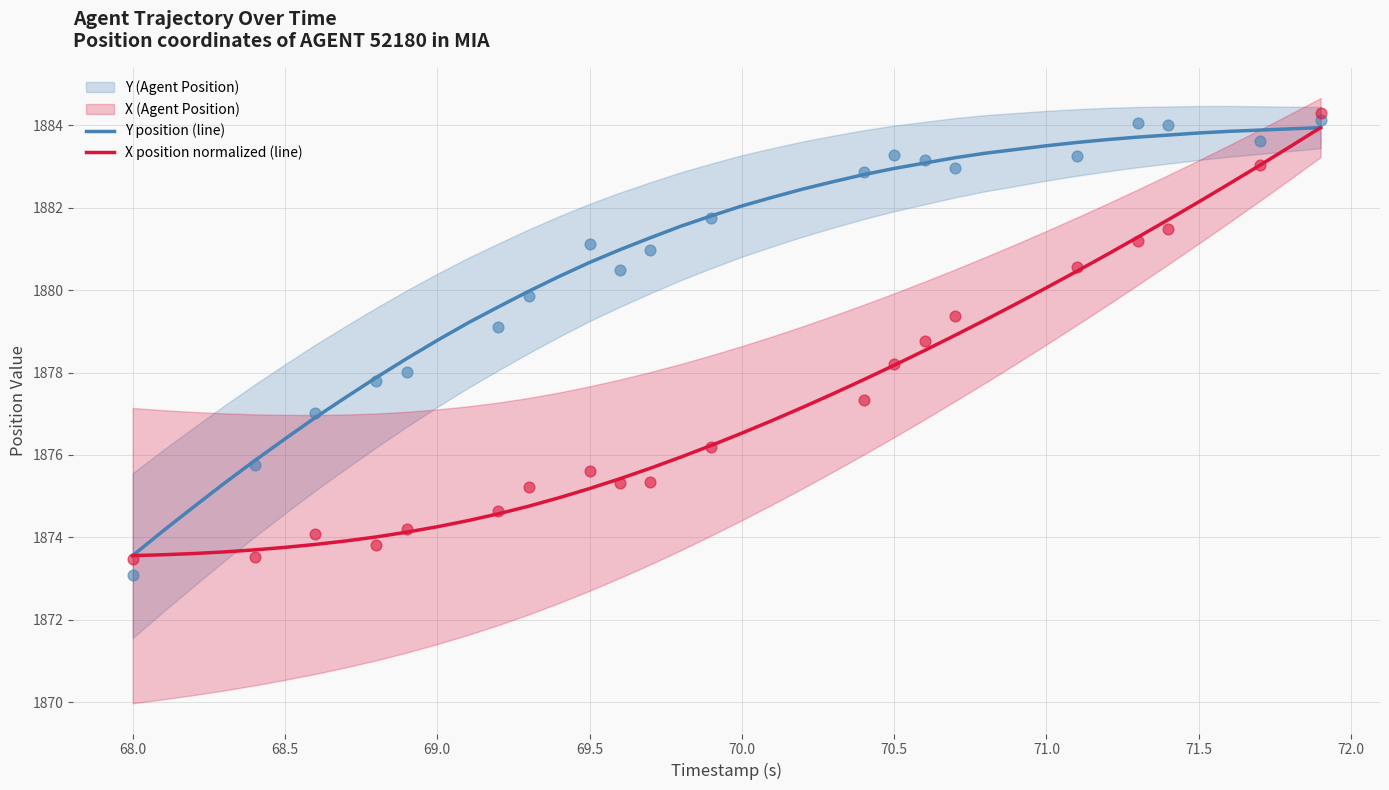

True or false: Y position (line) has a value of 916.1 at 71.5.

False